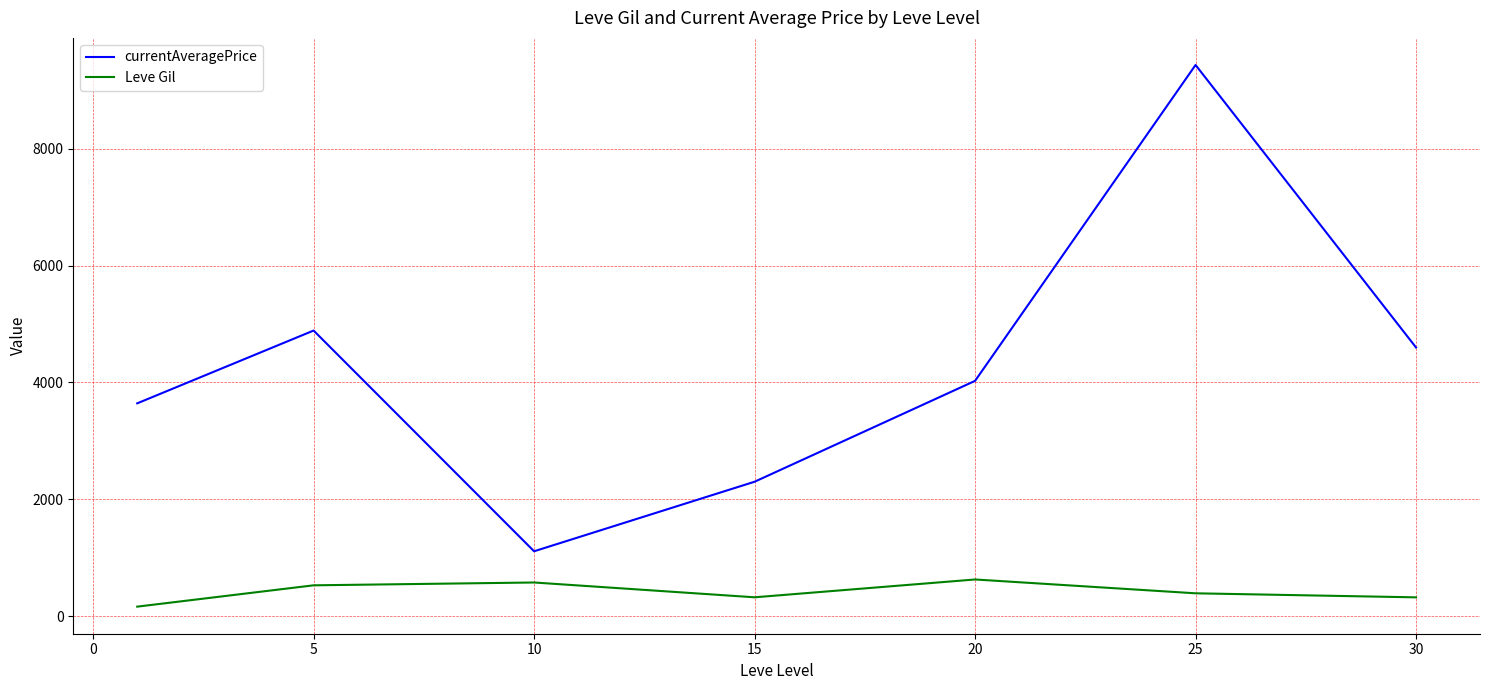

Which series has the largest total across all categories?

currentAveragePrice